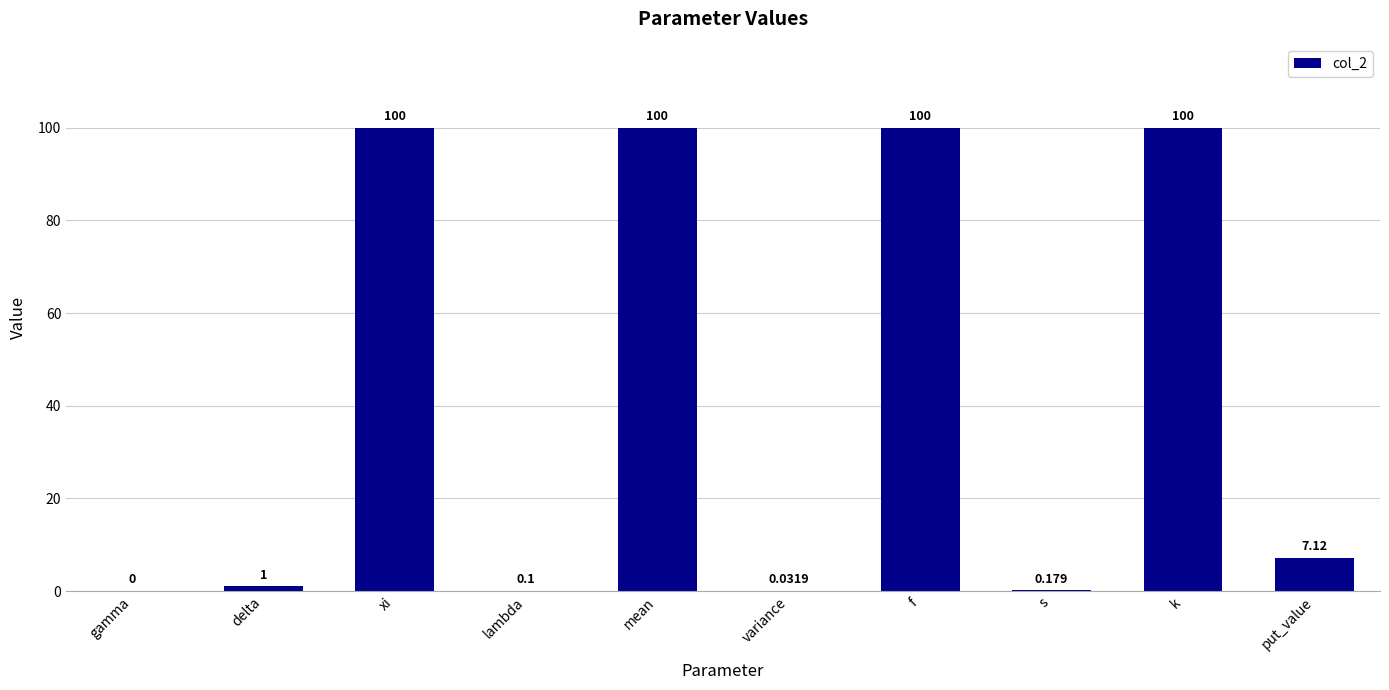

Are the bars horizontal?

No